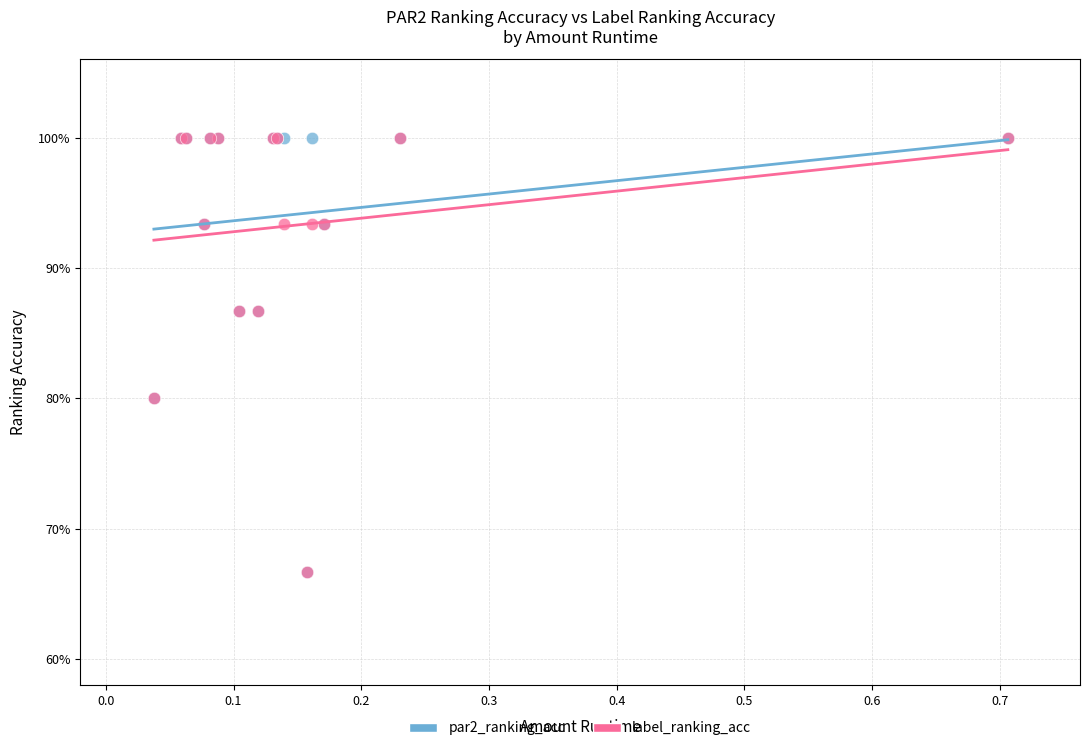

What are all the series names shown in the legend?

par2_ranking_acc, label_ranking_acc